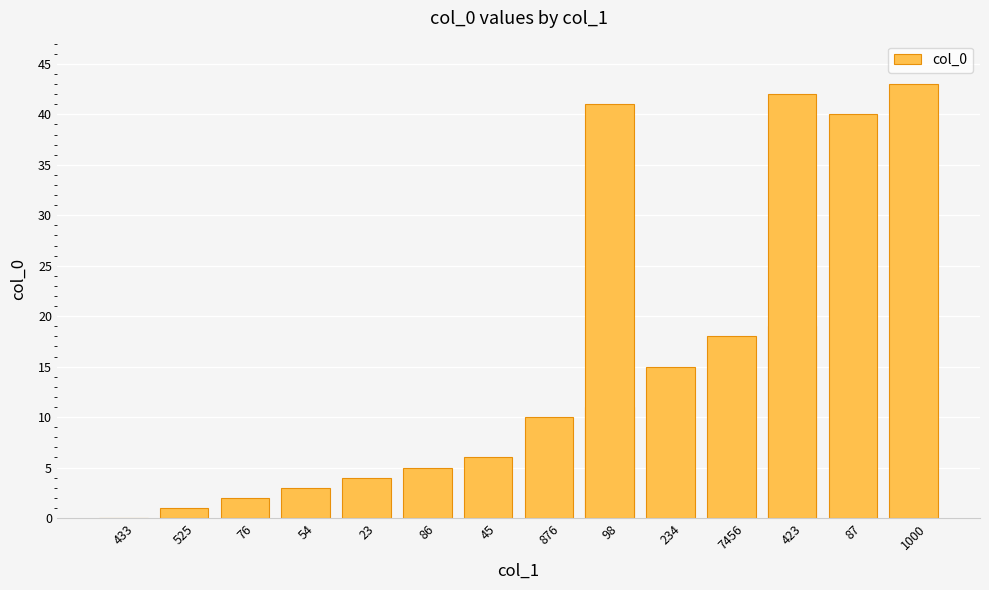

What is the greatest value displayed?

43